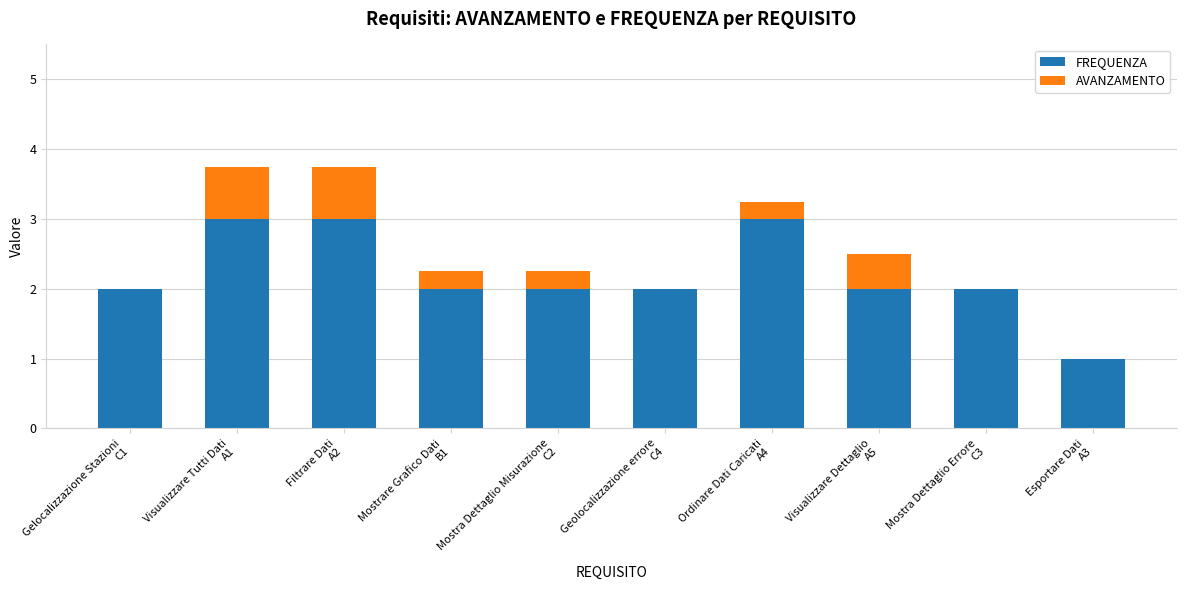

What is the highest value of the FREQUENZA series?

3.0